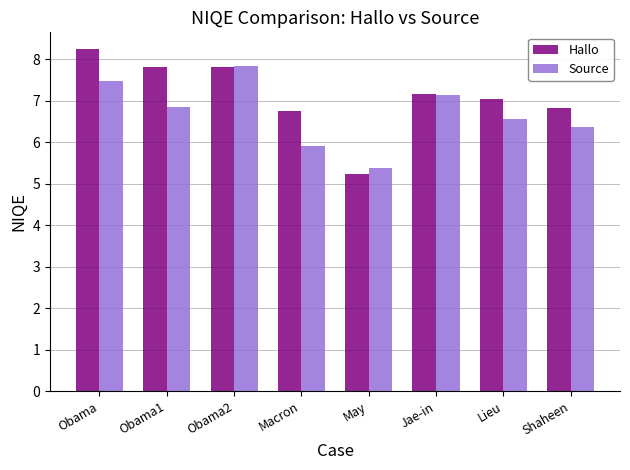

Which label corresponds to the largest value in the chart?

Obama